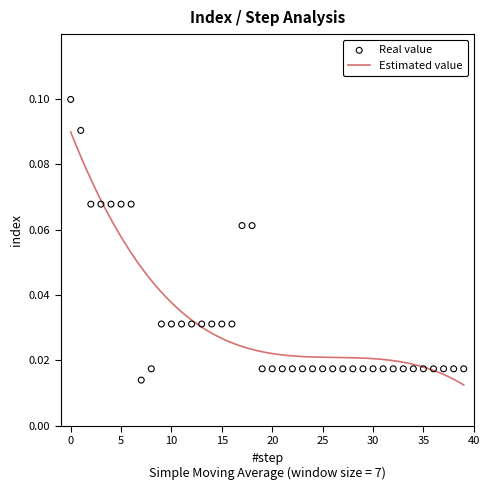

Between 15 and 24, which is larger?

15